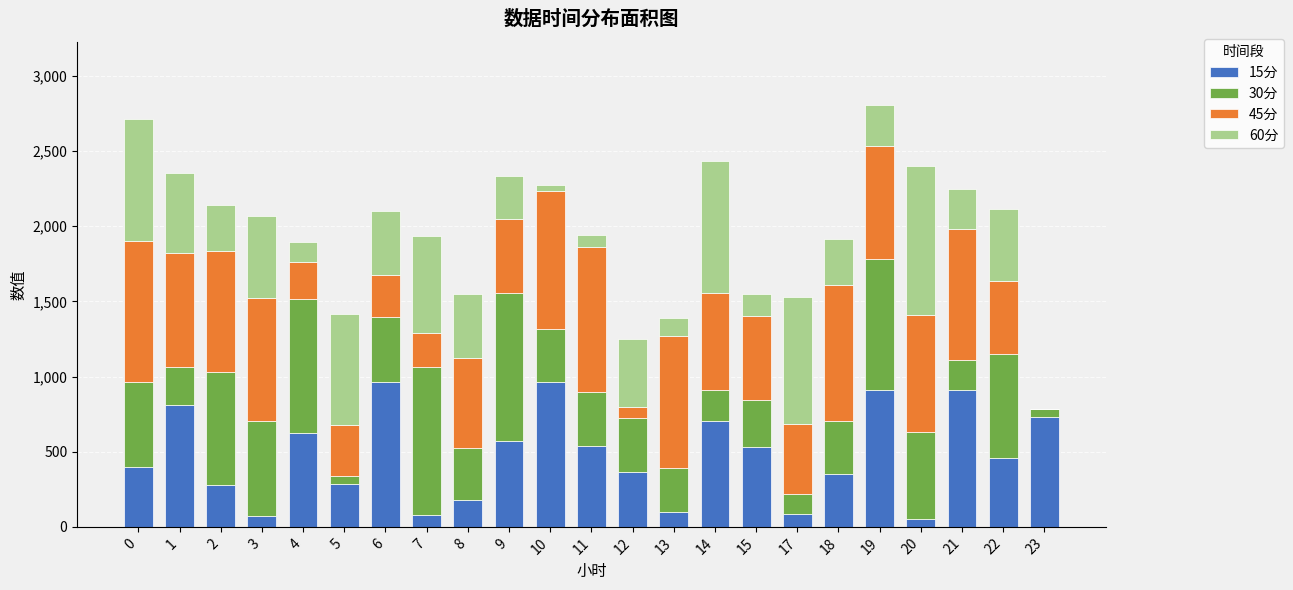

What is the total value across all series at 1?

2356.1